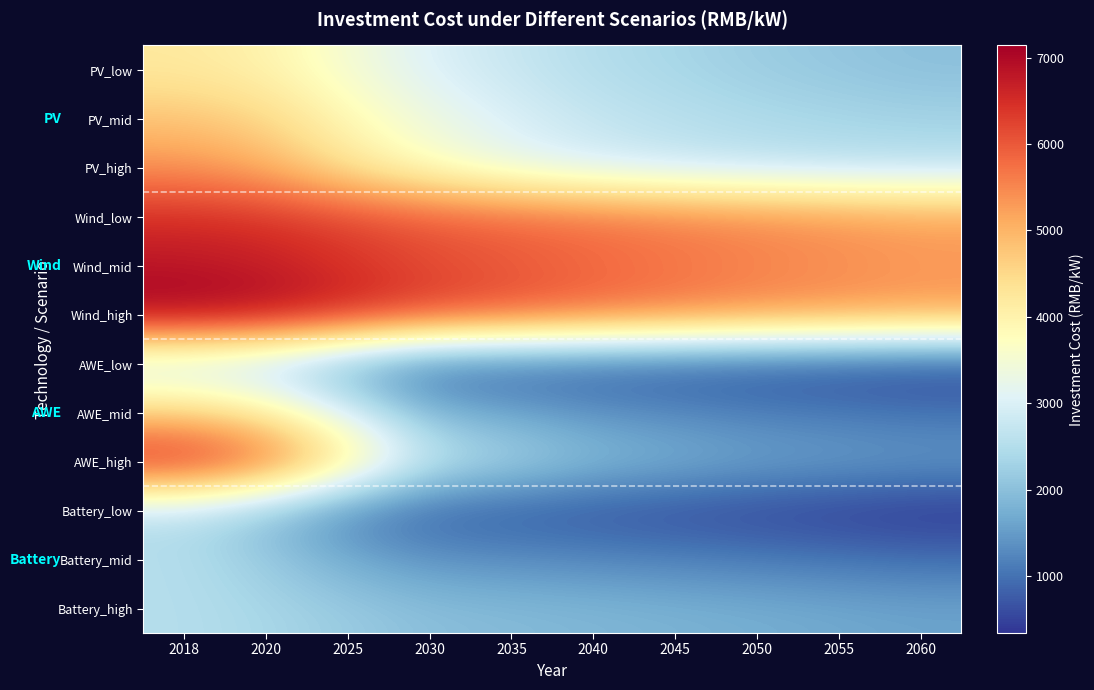

Reading right to left, extract all data points from this chart.

PV_low: 2060=2000.0	2055=2100.0	2050=2200.0	2045=2350.0	2040=2500.0	2035=2750.0	2030=3000.0	2025=3500.0	2020=4000.0	2018=4200.0
PV_mid: 2060=2293.8	2055=2354.1	2050=2435.2	2045=2561.9	2040=2719.7	2035=2986.2	2030=3345.8	2025=3892.4	2020=4535.8	2018=4793.1
PV_high: 2060=2587.5	2055=2608.2	2050=2670.3	2045=2773.8	2040=2939.4	2035=3222.3	2030=3691.5	2025=4284.9	2020=5071.5	2018=5386.1
Wind_low: 2060=5278.5	2055=5399.2	2050=5520.0	2045=5640.8	2040=5761.5	2035=5882.2	2030=6003.0	2025=6210.0	2020=6417.0	2018=6499.8
Wind_mid: 2060=5289.2	2055=5399.6	2050=5510.0	2045=5657.9	2040=5805.8	2035=5978.6	2030=6151.5	2025=6430.0	2020=6708.5	2018=6819.9
Wind_high: 2060=5300.0	2055=5400.0	2050=5500.0	2045=5675.0	2040=5850.0	2035=6075.0	2030=6300.0	2025=6650.0	2020=7000.0	2018=7140.0
AWE_low: 2060=540.6	2055=603.5	2050=666.4	2045=729.3	2040=792.2	2035=855.1	2030=918.0	2025=1625.2	2020=2332.4	2018=2615.3
AWE_mid: 2060=1020.3	2055=1089.2	2050=1158.2	2045=1277.2	2040=1396.1	2035=1622.5	2030=1849.0	2025=3007.6	2020=4166.2	2018=4629.6
AWE_high: 2060=1500.0	2055=1575.0	2050=1650.0	2045=1825.0	2040=2000.0	2035=2390.0	2030=2780.0	2025=4390.0	2020=6000.0	2018=6644.0
Battery_low: 2060=344.1	2055=423.5	2050=502.9	2045=582.3	2040=661.7	2035=741.1	2030=820.6	2025=1217.6	2020=1965.4	2018=2514.6
Battery_mid: 2060=976.1	2055=1048.9	2050=1121.6	2045=1194.4	2040=1263.9	2035=1333.4	2030=1406.2	2025=1700.7	2020=2170.5	2018=2514.6
Battery_high: 2060=1608.0	2055=1674.2	2050=1740.4	2045=1806.5	2040=1866.1	2035=1925.7	2030=1991.8	2025=2183.7	2020=2375.6	2018=2514.6